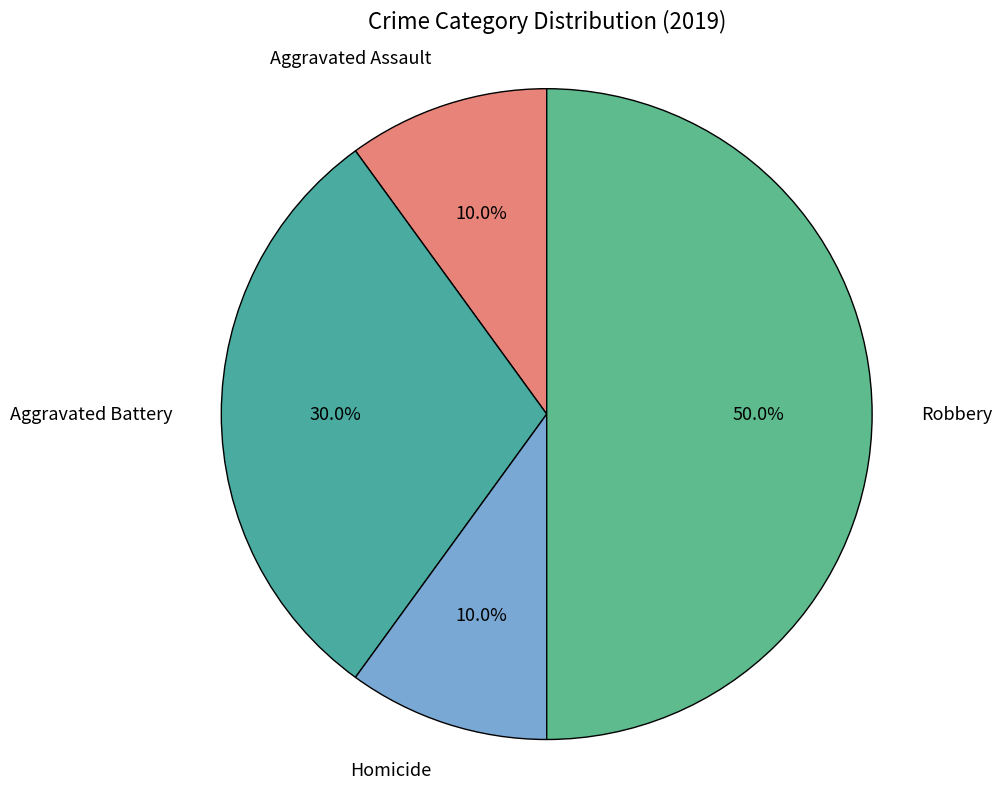

Which slice is the largest?

Robbery